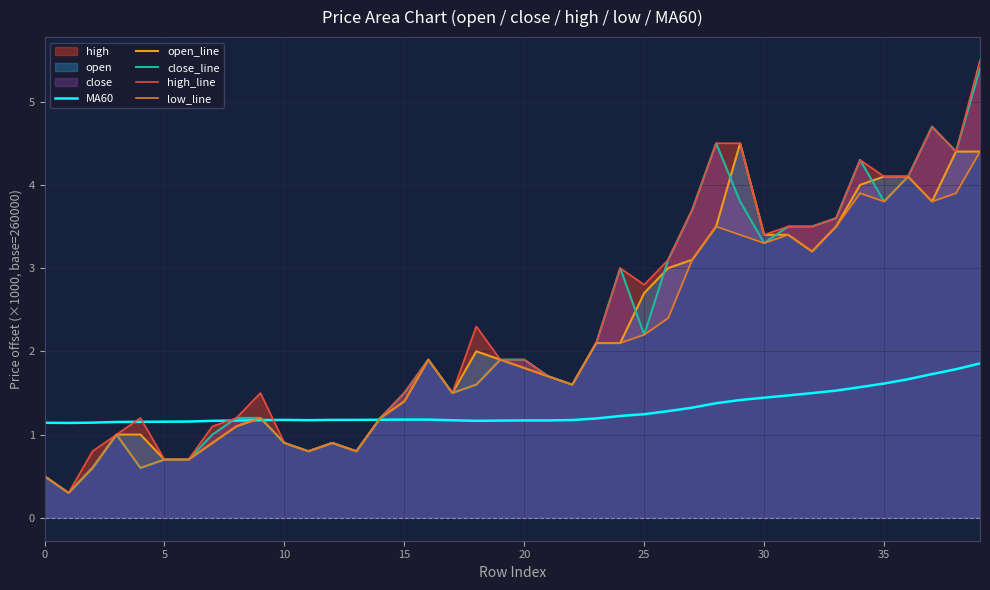

Between 20 and 29, which is larger?

29